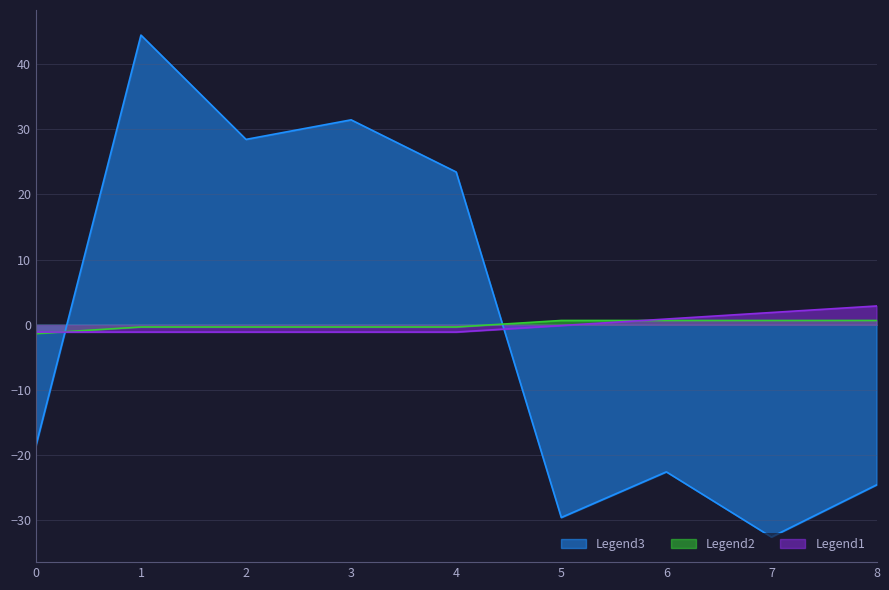

Which series has the largest range (max minus min)?

Legend3